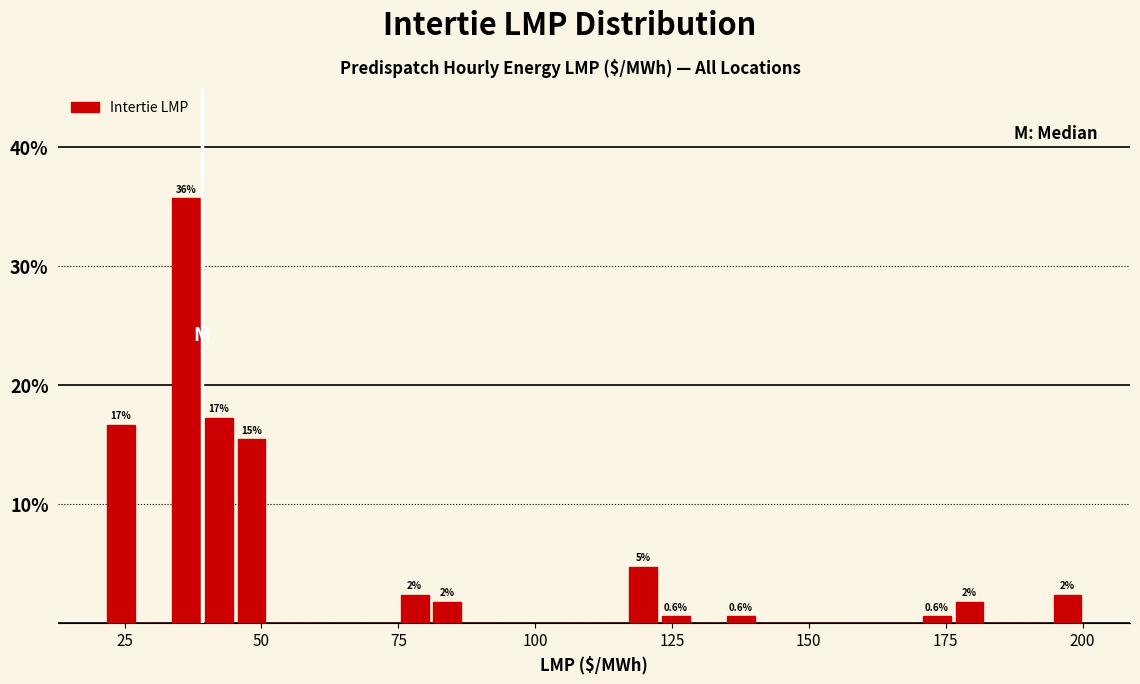

Read against the x-axis, roughly where is the centre of the tallest bar?

35